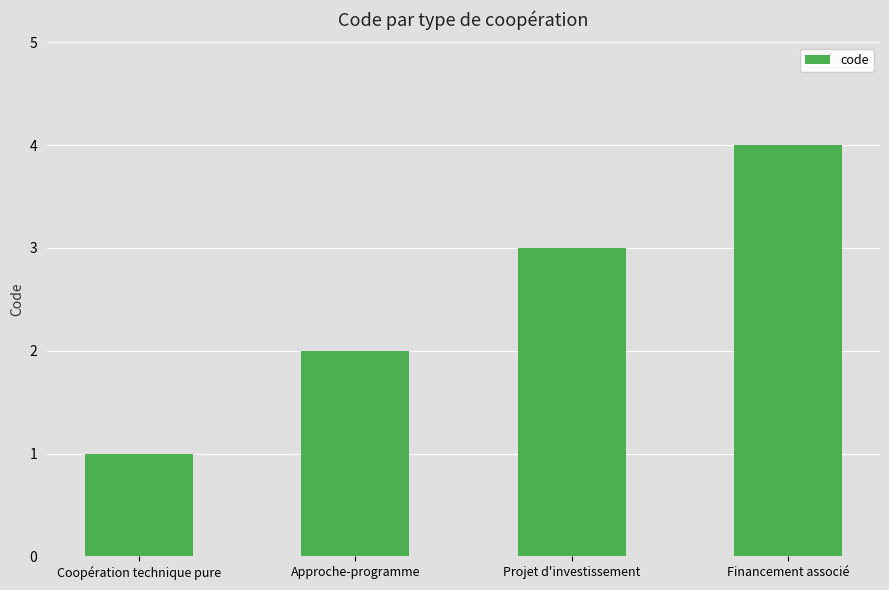

How many bars are there in total?

4